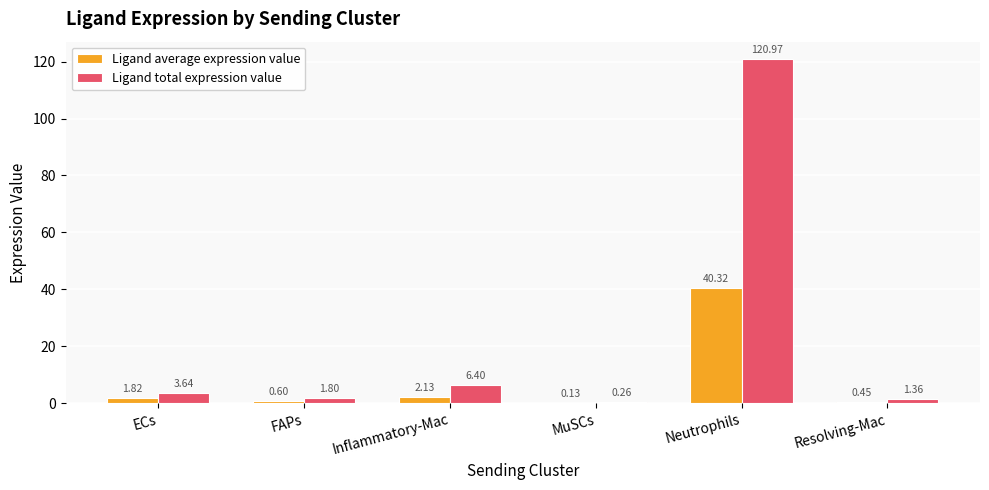

At which category is the sum across all series the highest?

Neutrophils